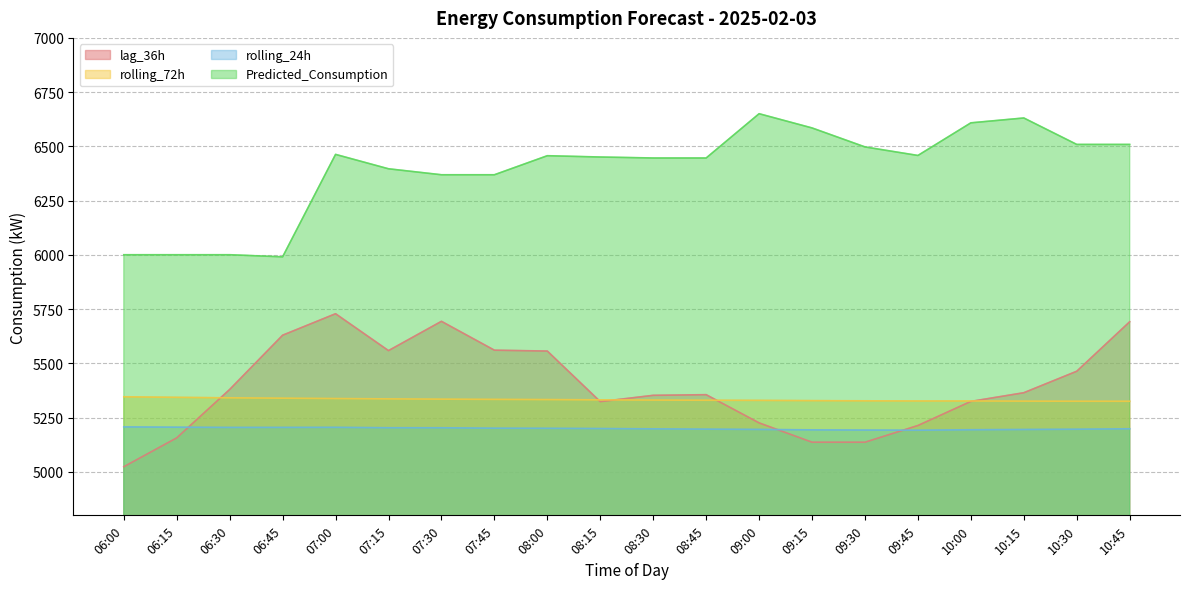

At which category does the chart reach its minimum across all series?

06:00